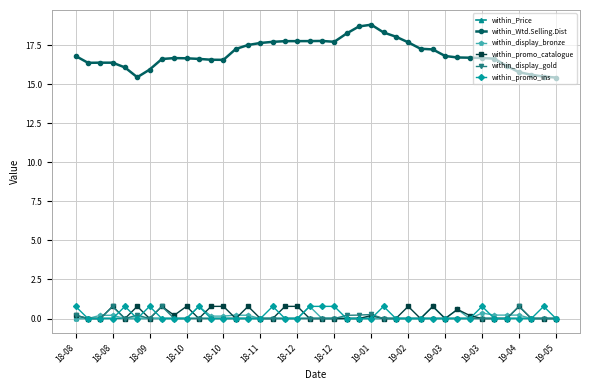

True or false: within_promo_catalogue has more than 2 interior local peaks.

True